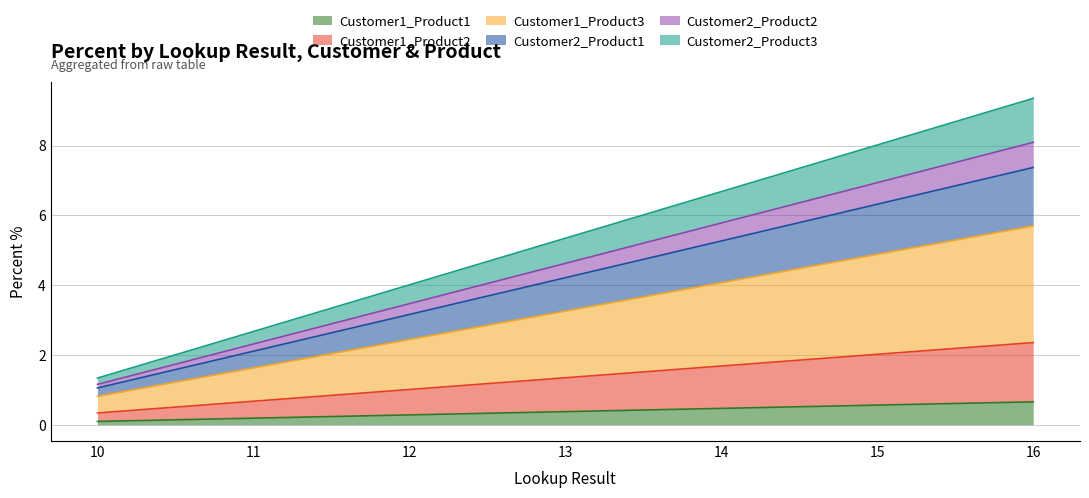

What is the total value across all series at 16?

9.4